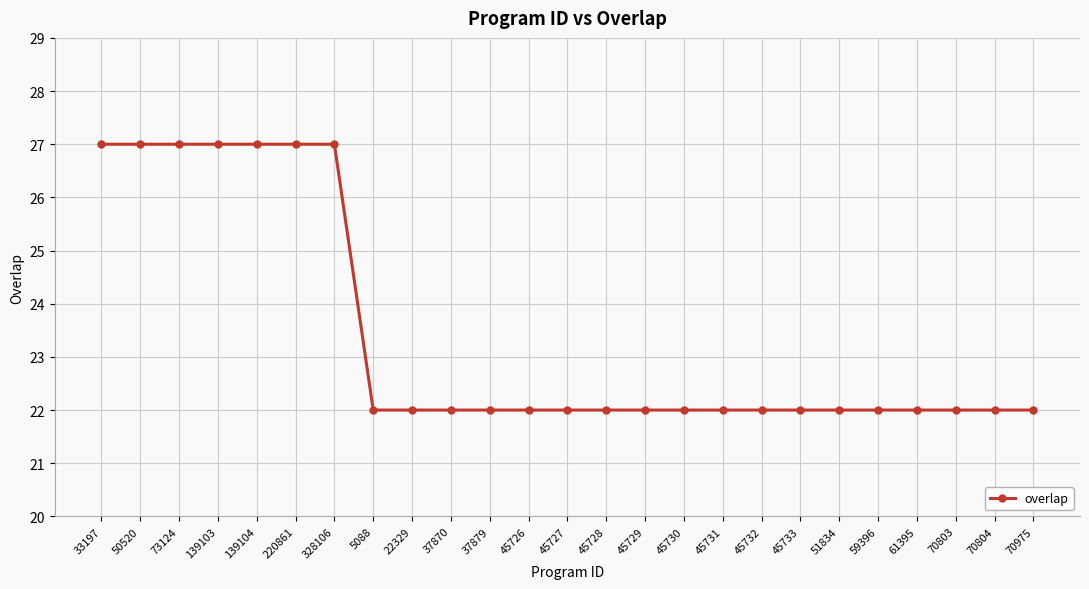

What is the greatest value displayed?

27